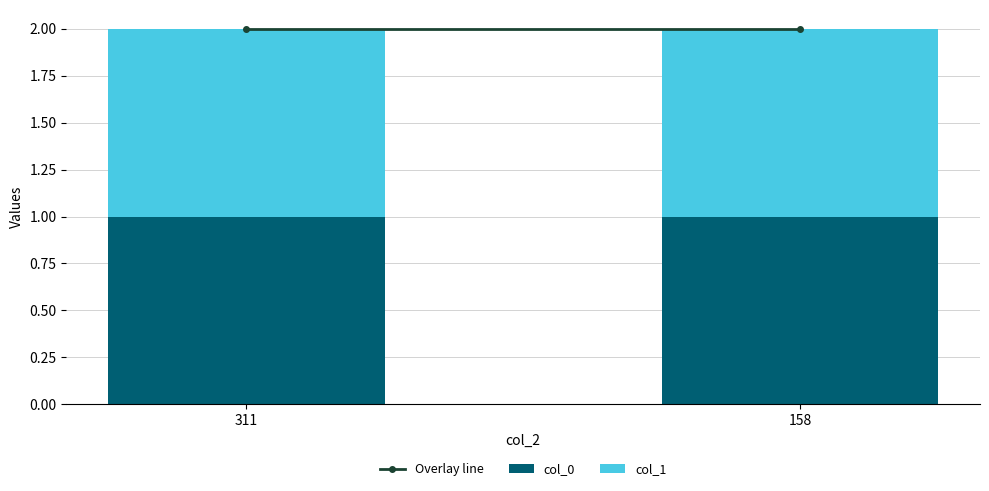

Which label corresponds to the largest value in the chart?

311